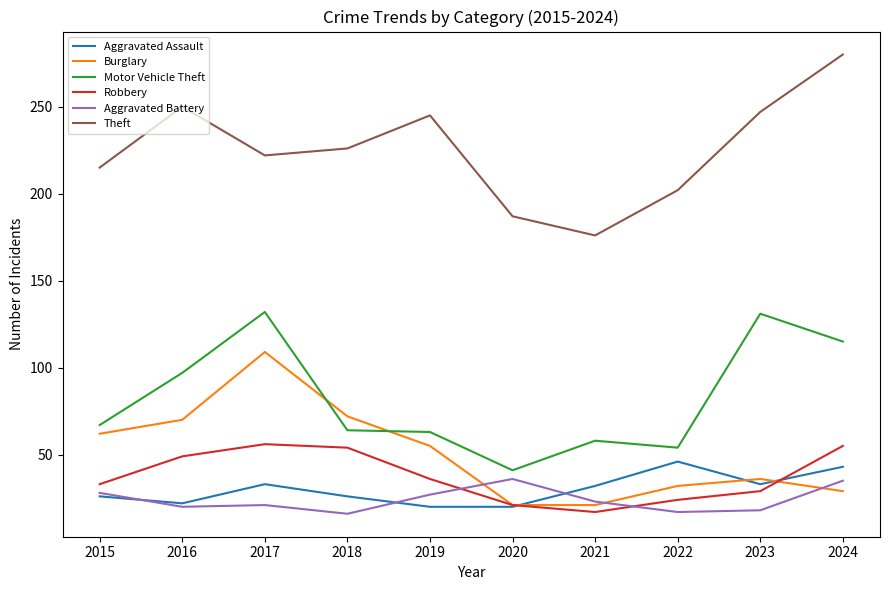

How many lines are shown in the chart?

6